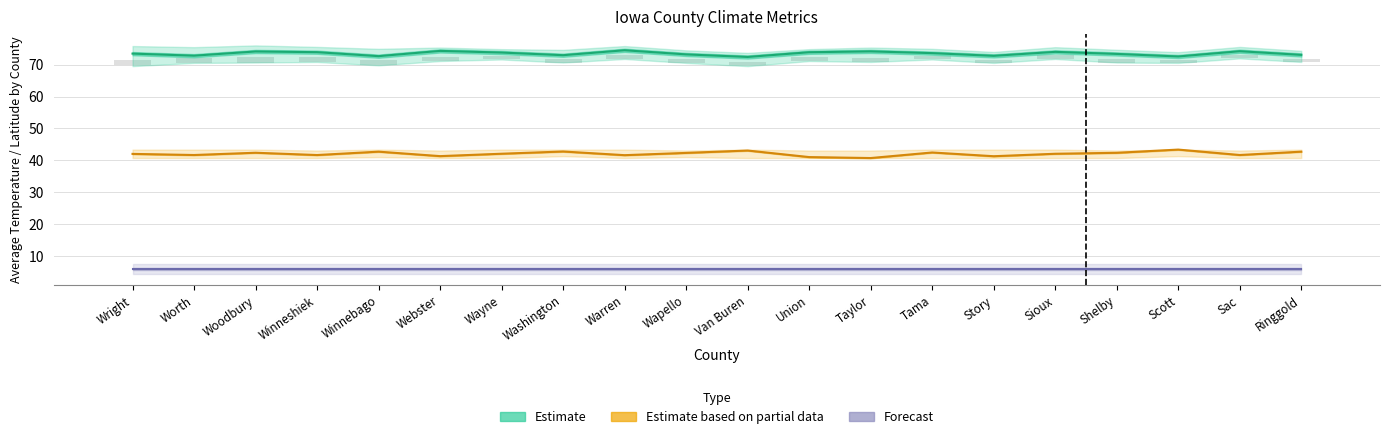

What is the sum of the Estimate (Avg Temp) values at Warren and Woodbury?

148.6